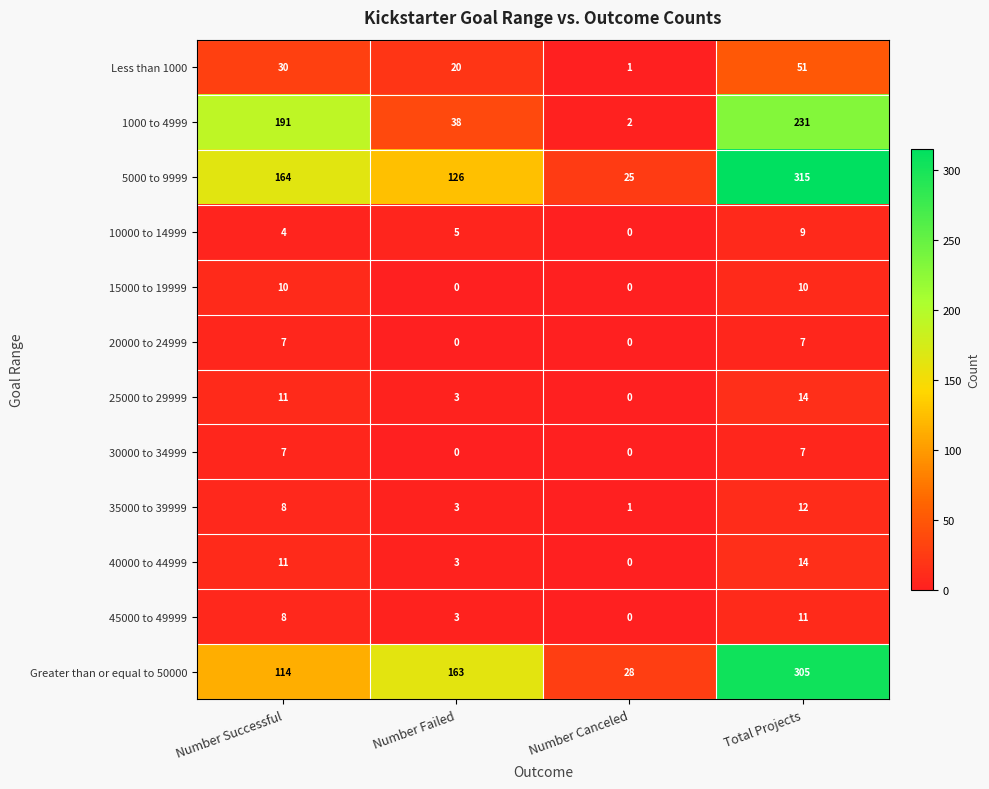

Which label corresponds to the largest value in the chart?

Total Projects